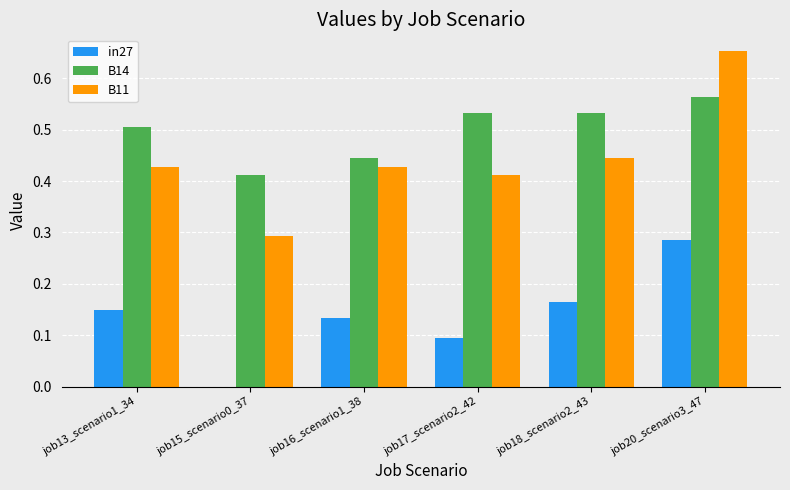

What is the total value across all series at job16_scenario1_38?

1.0